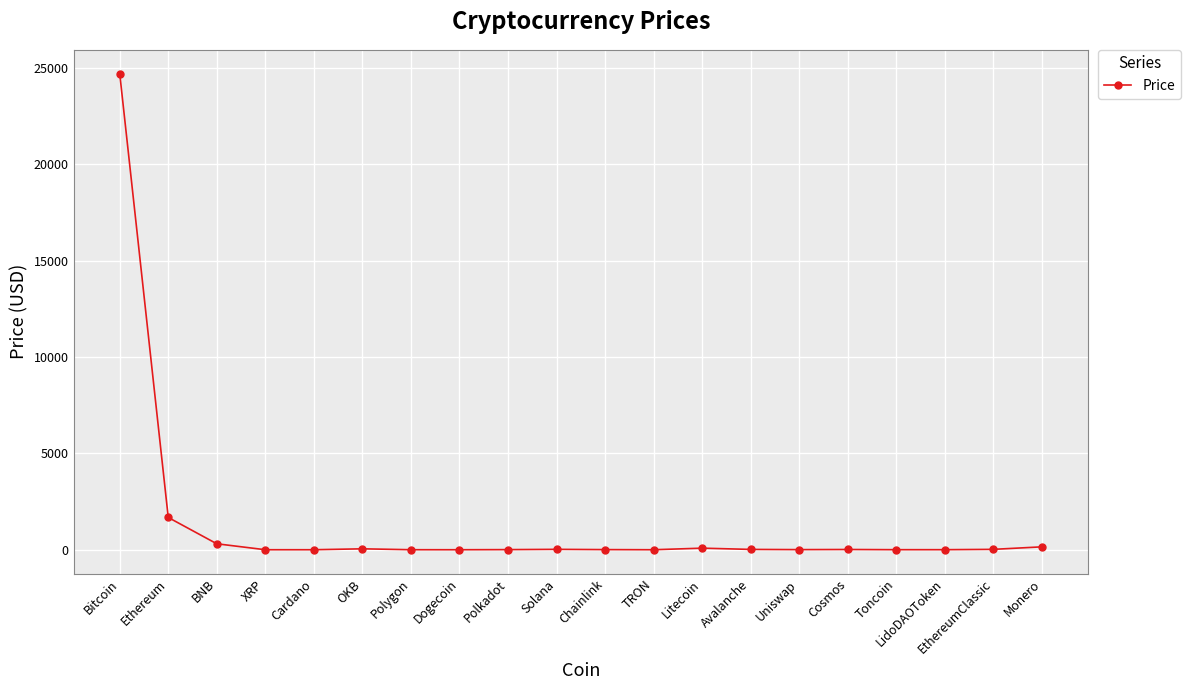

What is the change in value from Litecoin to LidoDAOToken?

-79.0